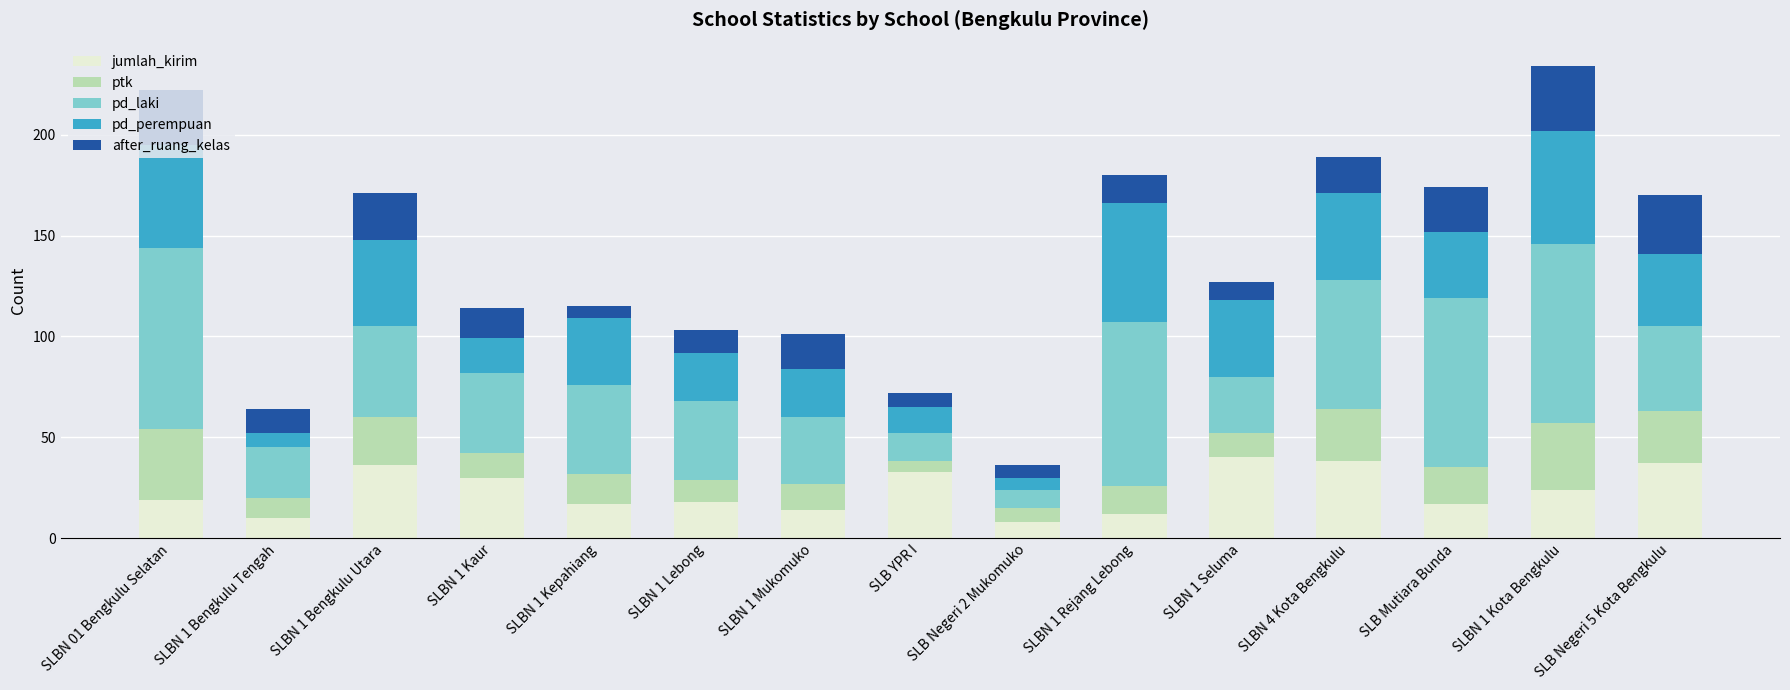

What is the minimum value for jumlah_kirim?

8